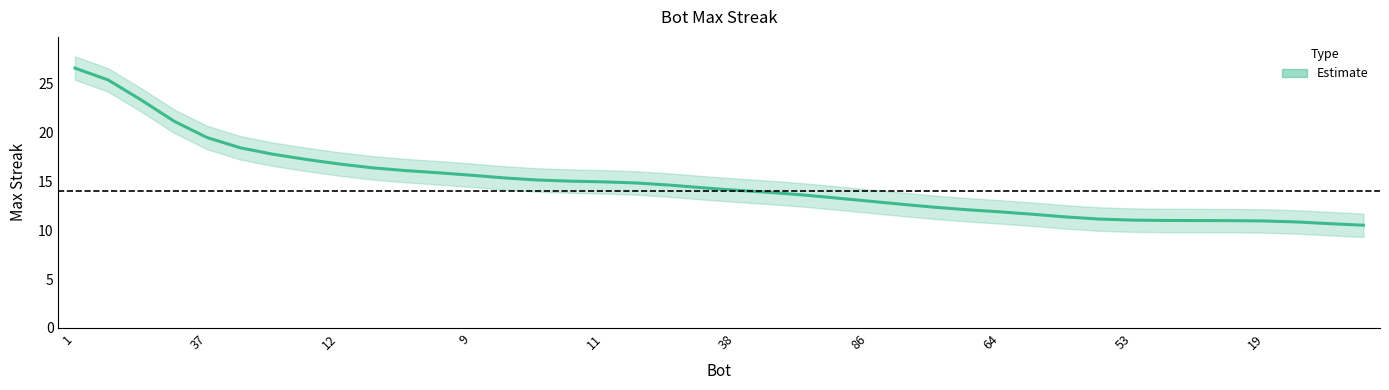

Is it true that the value at 30 is 11.4?

True